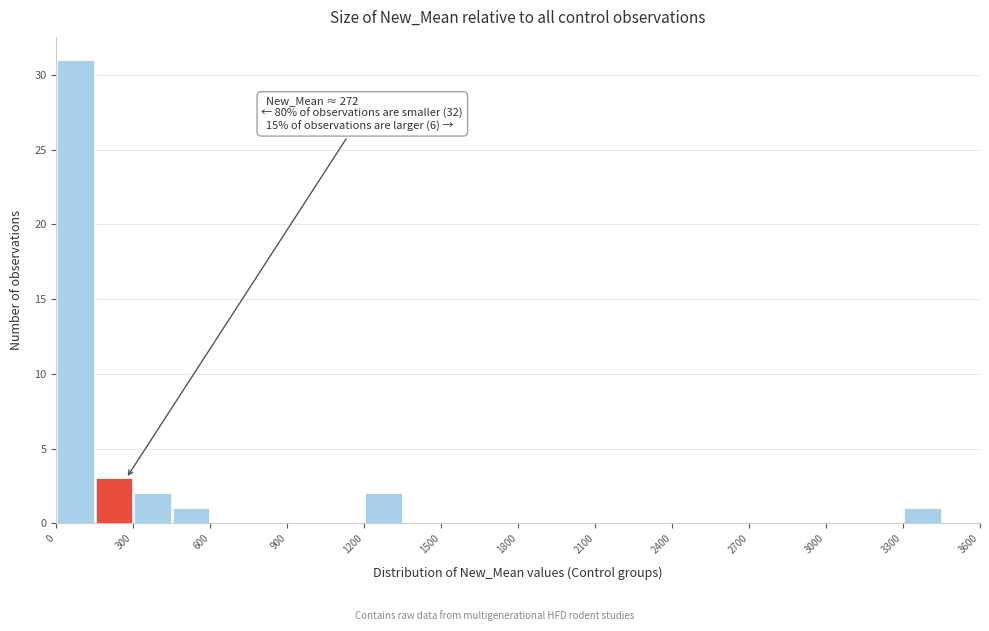

Around what value on the x-axis is the tallest bar? Give the approximate position of its centre, as read against the axis.

100